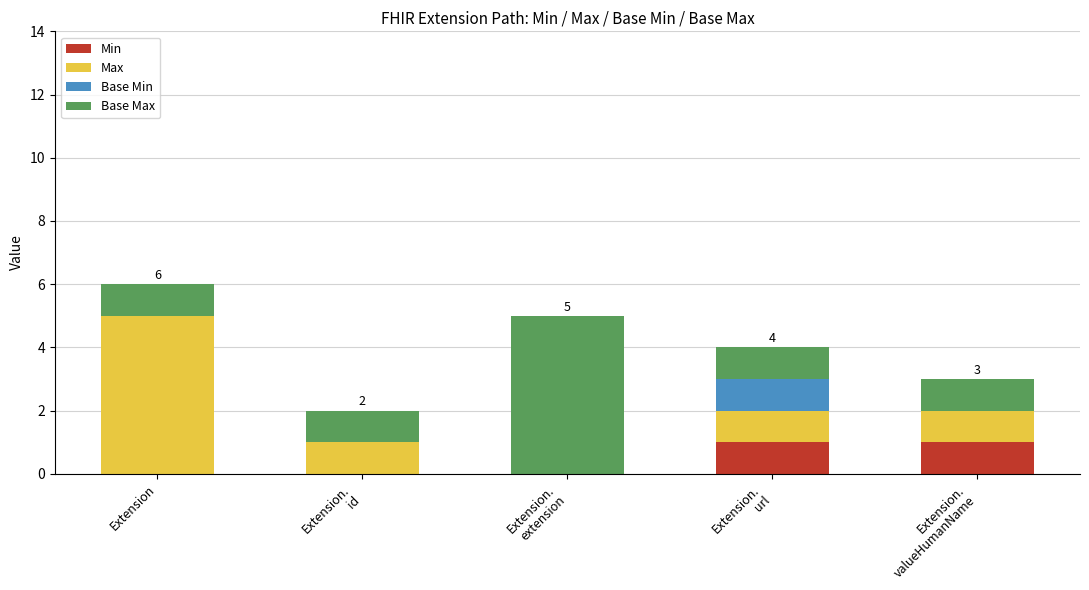

What is the total value across all series at Extension?

6